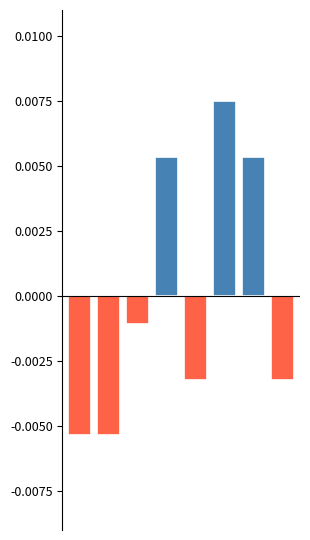

List the labels in order of value, largest first.

5, 3, 6, 2, 4, 7, 0, 1